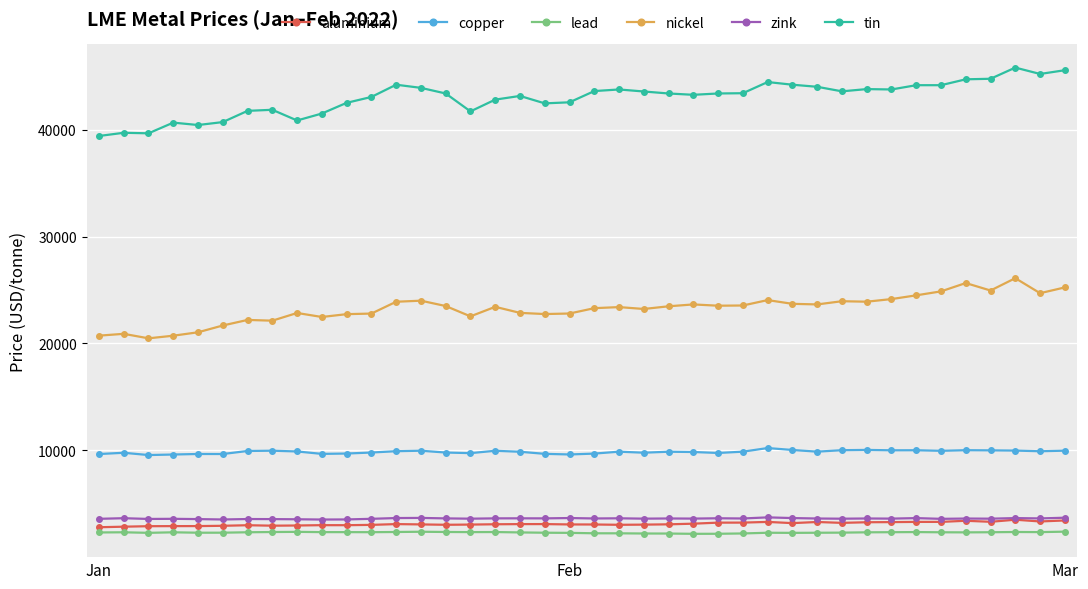

How many data points in zink are less than 3633?

20